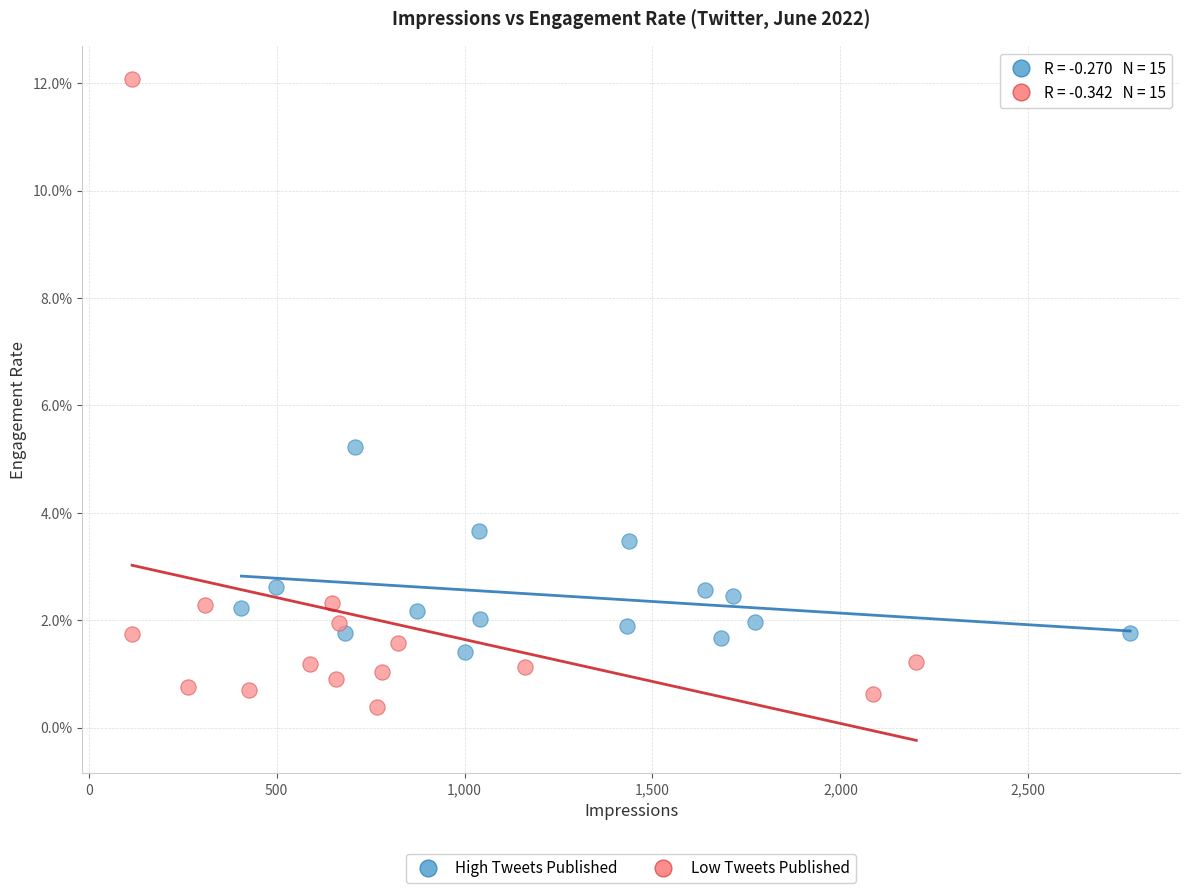

What are all the series names shown in the legend?

High Tweets Published, Low Tweets Published